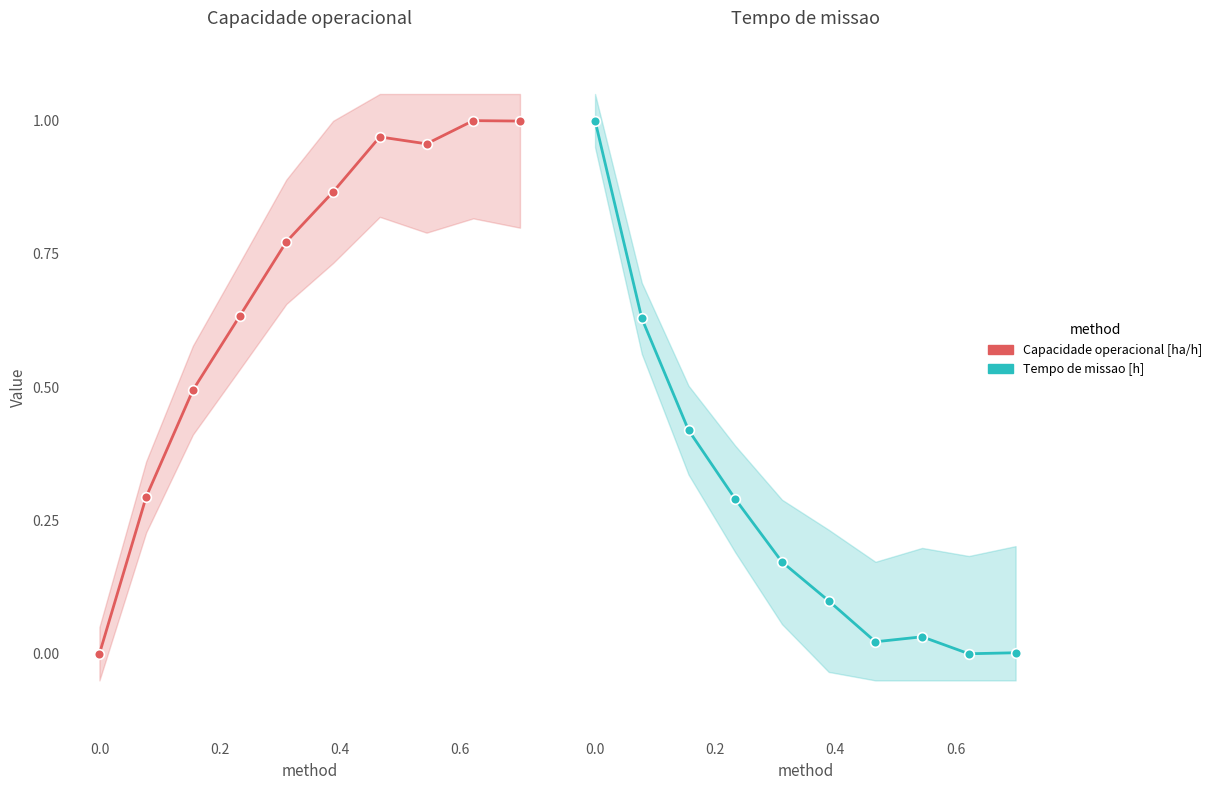

After their last crossing, which series has the higher values: Capacidade operacional [ha/h] or Tempo de missao [h]?

Capacidade operacional [ha/h]